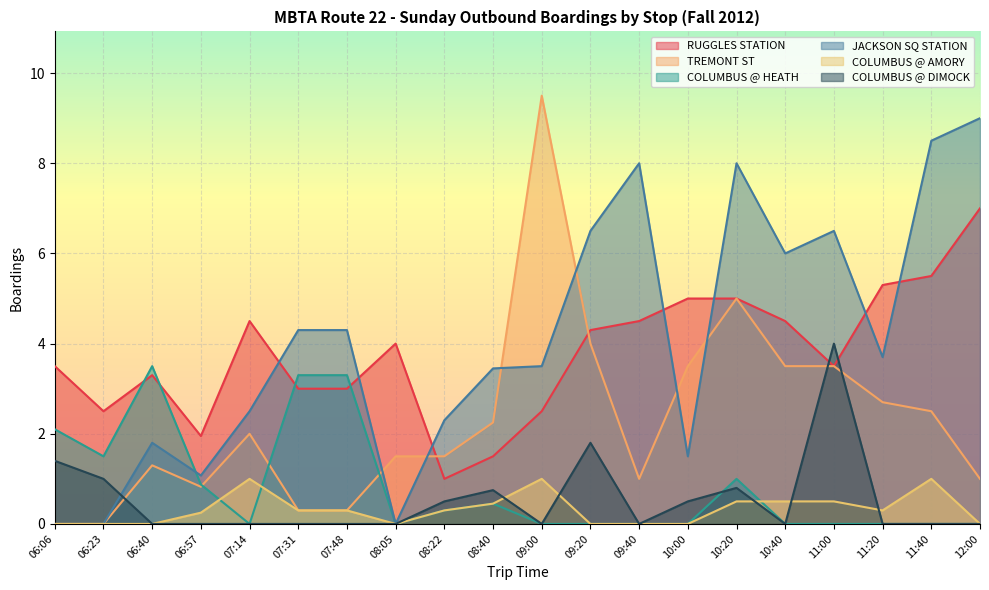

Reading right to left, what are all the values shown in this chart?

RUGGLES STATION: 7.0	5.5	5.3	3.5	4.5	5.0	5.0	4.5	4.3	2.5	1.5	1.0	4.0	3.0	3.0	4.5	1.9	3.3	2.5	3.5
TREMONT ST: 1.0	2.5	2.7	3.5	3.5	5.0	3.5	1.0	4.0	9.5	2.2	1.5	1.5	0.3	0.3	2.0	0.8	1.3	0.0	0.0
COLUMBUS @ HEATH: 0.0	0.0	0.0	0.0	0.0	1.0	0.0	0.0	0.0	0.0	0.5	0.3	0.0	3.3	3.3	0.0	0.9	3.5	1.5	2.1
JACKSON SQ STATION: 9.0	8.5	3.7	6.5	6.0	8.0	1.5	8.0	6.5	3.5	3.5	2.3	0.0	4.3	4.3	2.5	1.1	1.8	0.0	0.0
COLUMBUS @ AMORY: 0.0	1.0	0.3	0.5	0.5	0.5	0.0	0.0	0.0	1.0	0.5	0.3	0.0	0.3	0.3	1.0	0.2	0.0	0.0	0.0
COLUMBUS @ DIMOCK: 0.0	0.0	0.0	4.0	0.0	0.8	0.5	0.0	1.8	0.0	0.8	0.5	0.0	0.0	0.0	0.0	0.0	0.0	1.0	1.4